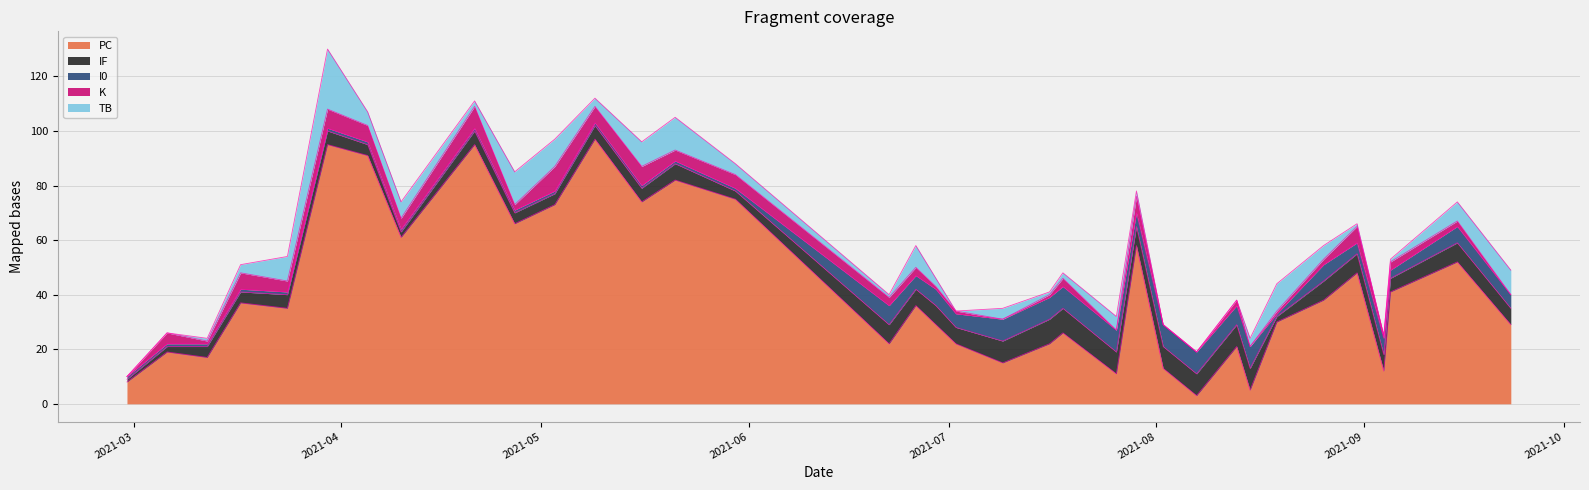

True or false: IF and I0 intersect in this chart.

False